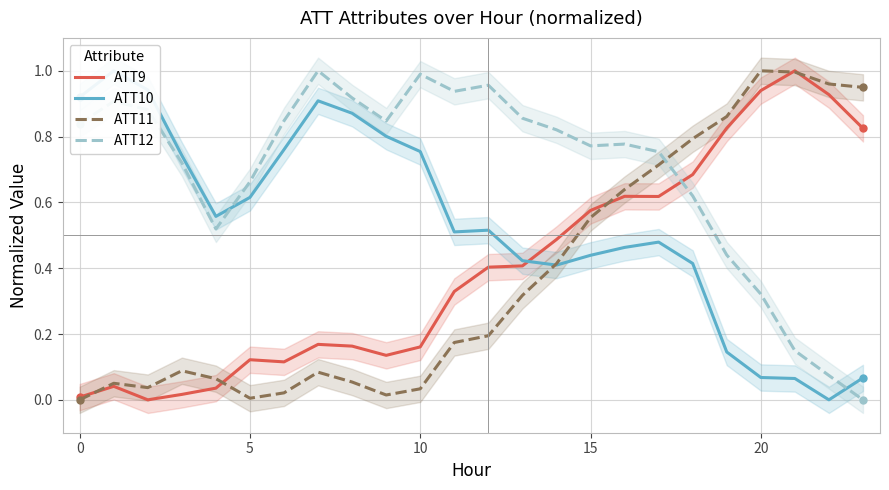

How many values in the ATT12 series exceed 0?

23